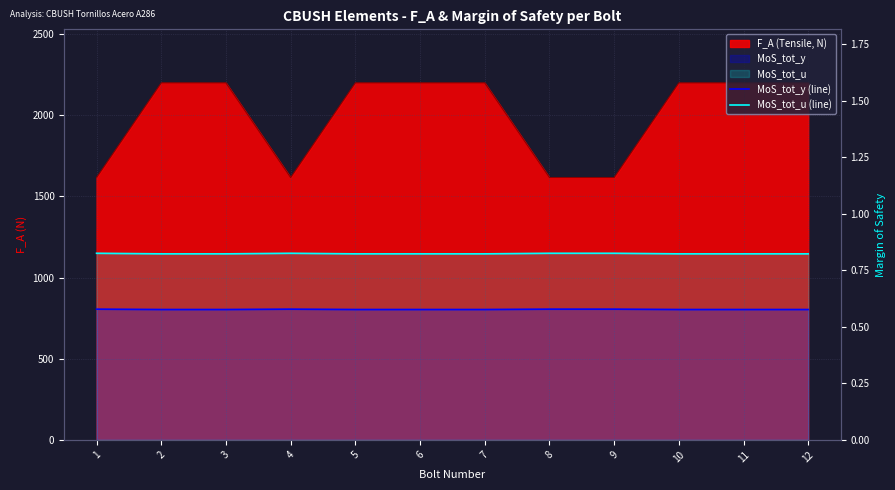

True or false: MoS_tot_u (line) and MoS_tot_y (line) intersect in this chart.

False